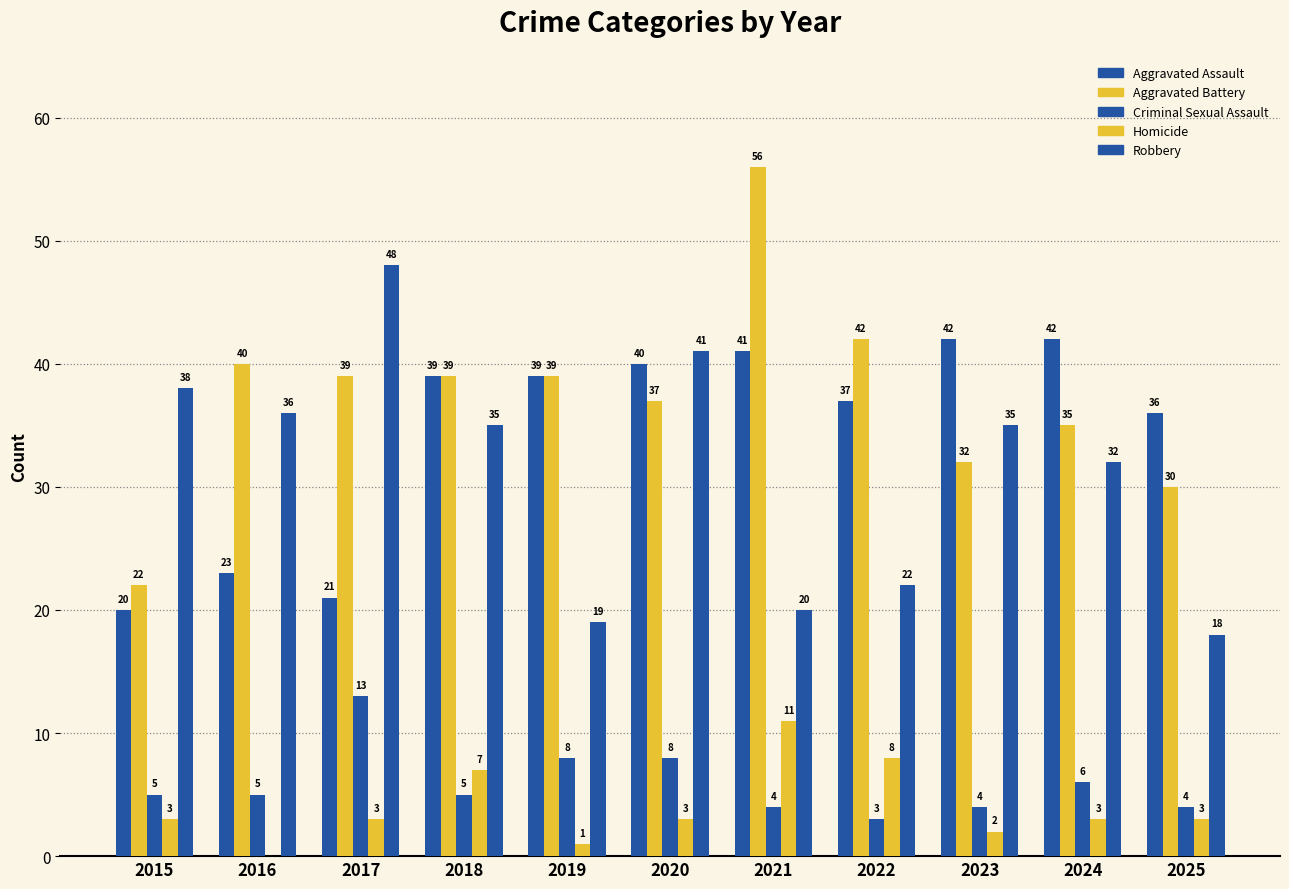

How many categories are shown in the chart?

11